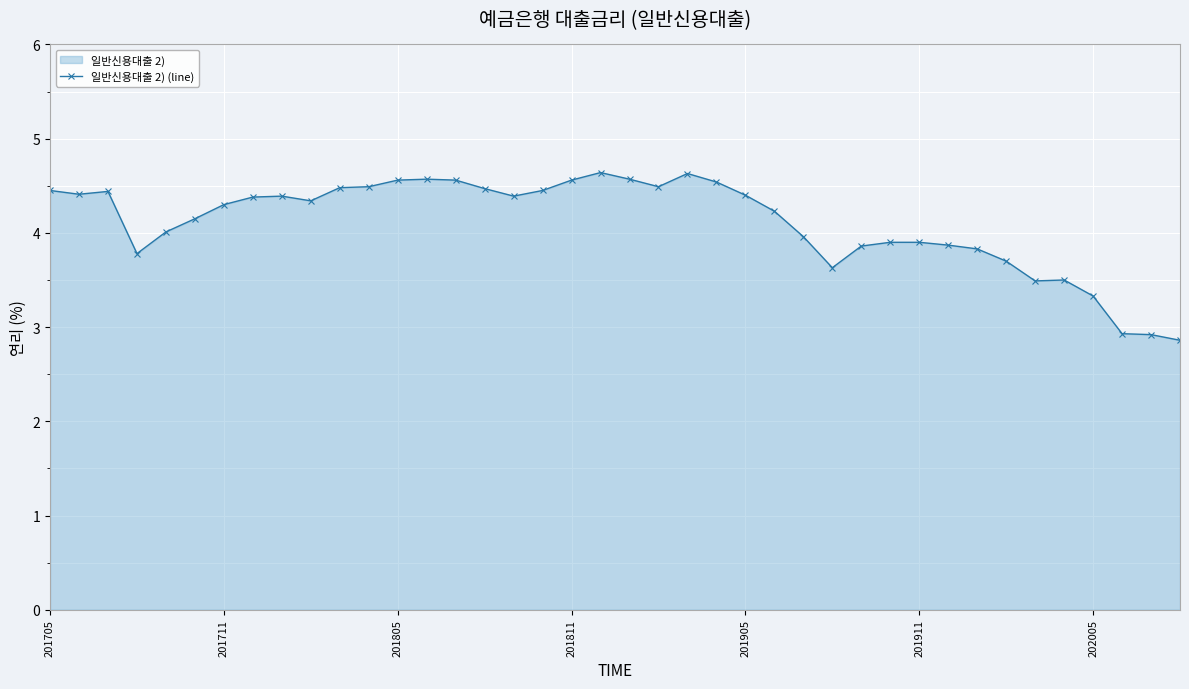

The value at 201905 is 1.1. True or false?

False